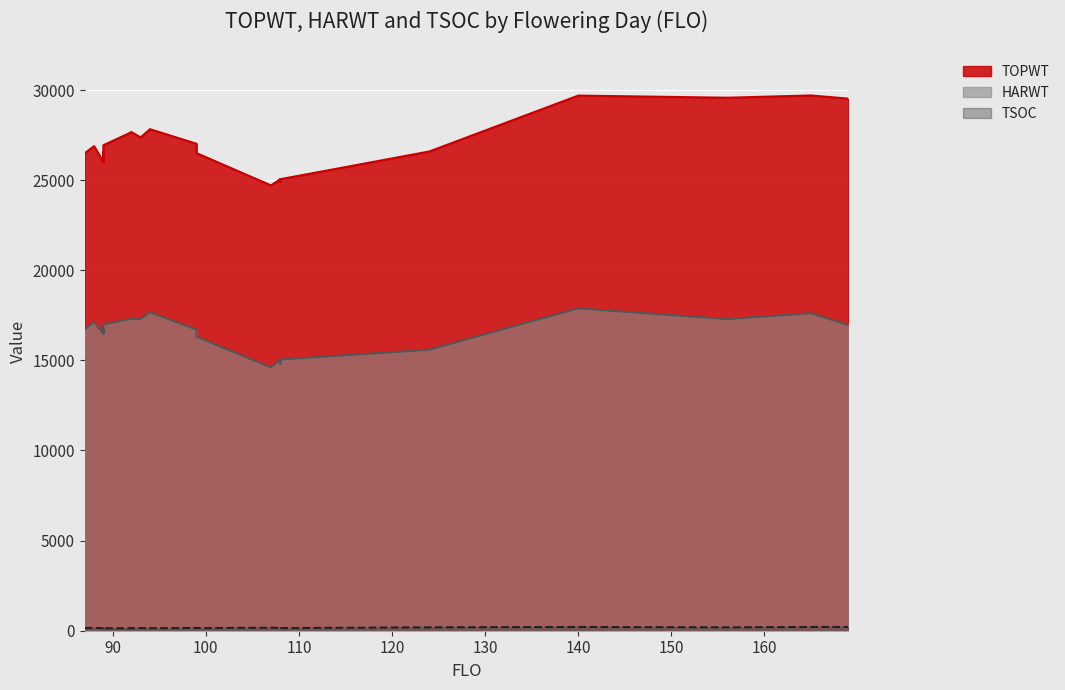

What is the difference between the maximum and minimum values in the TSOC series?

82